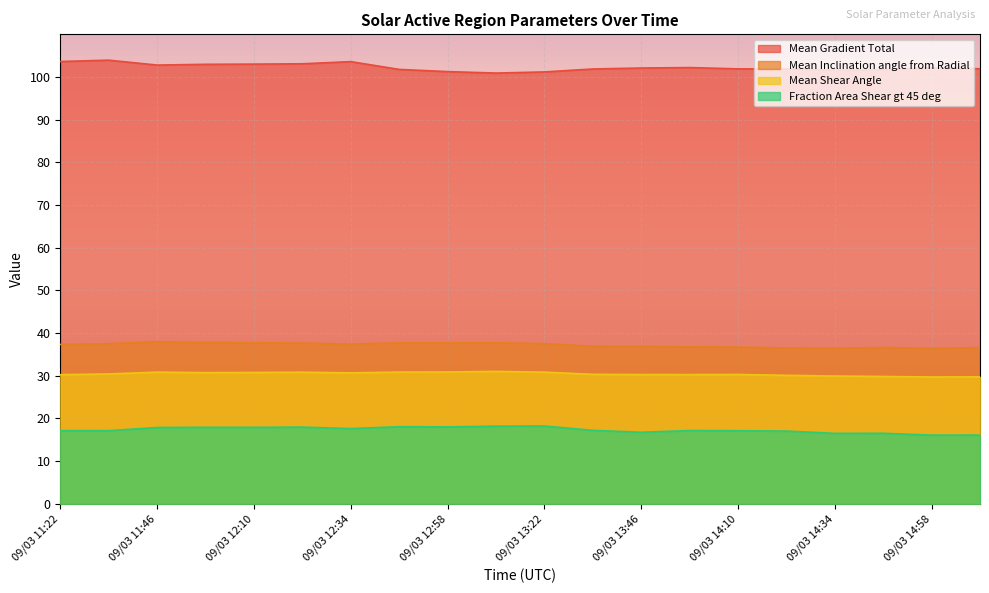

What position from the right is 09/03 13:46?

8